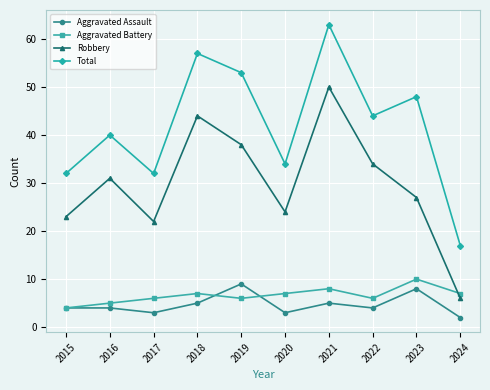

Rank the series at 2017 from lowest to highest value.

Aggravated Assault, Aggravated Battery, Robbery, Total